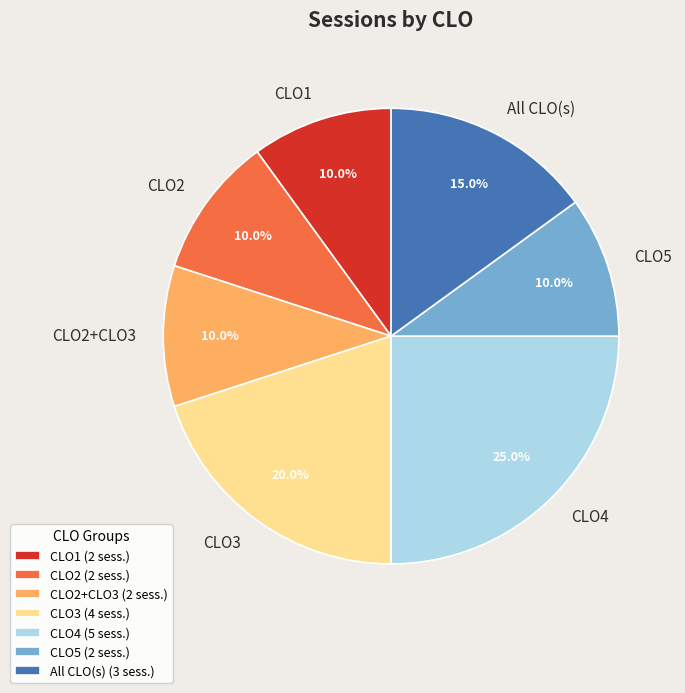

Between CLO2+CLO3 and All CLO(s), which is larger?

All CLO(s)